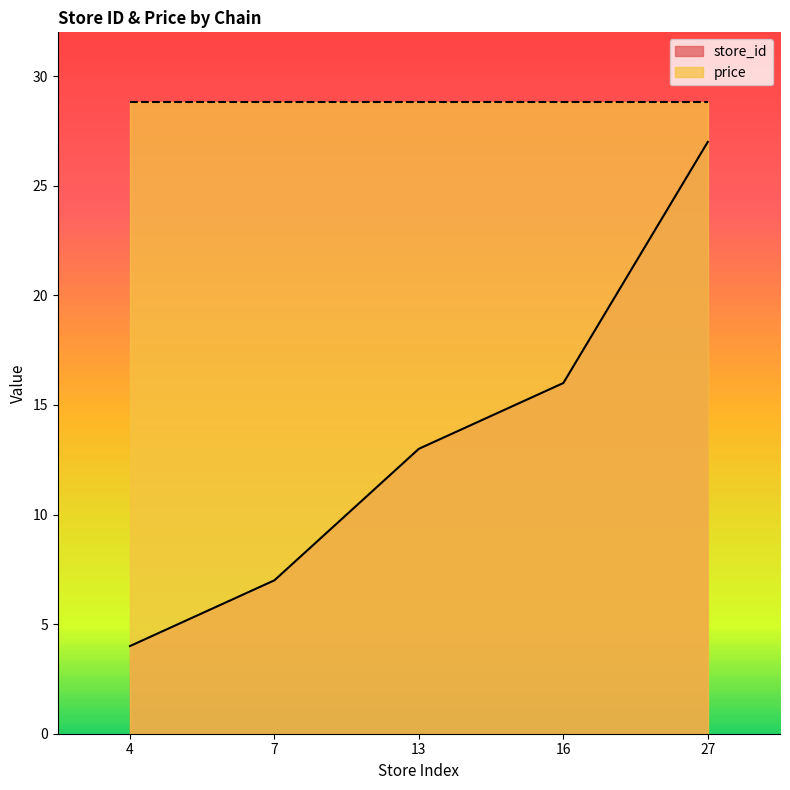

Reading left to right, what are all the values shown in this chart?

4=4	7=7	13=13	16=16	27=27